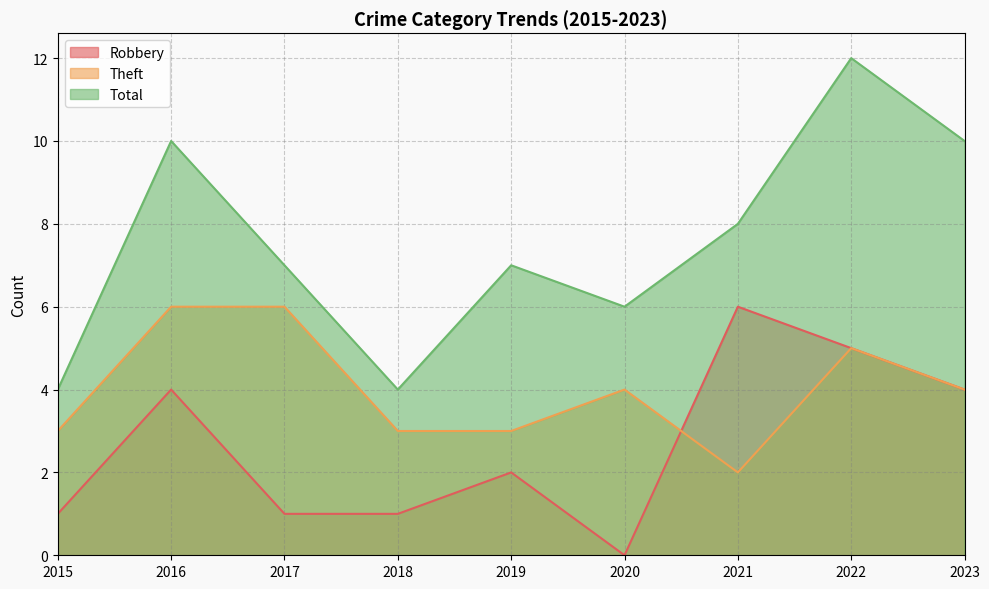

Where is the first local minimum for Robbery?

2020